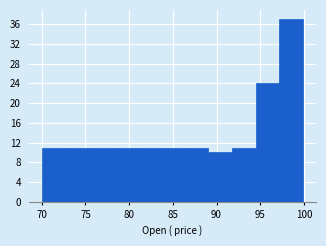

Reading left to right, transcribe this chart: for each bar, give the range it covers on the x-axis and its height. Neither the bar edges nor the heights are printed on the chart, so give them approximately, as read against the axes.

70.0 to 72.5: 11
72.5 to 75.5: 11
75.5 to 78.0: 11
78.0 to 81.0: 11
81.0 to 83.5: 11
83.5 to 86.5: 11
86.5 to 89.0: 11
89.0 to 91.5: 10
91.5 to 94.5: 11
94.5 to 97.0: 24
97.0 to 100.0: 37